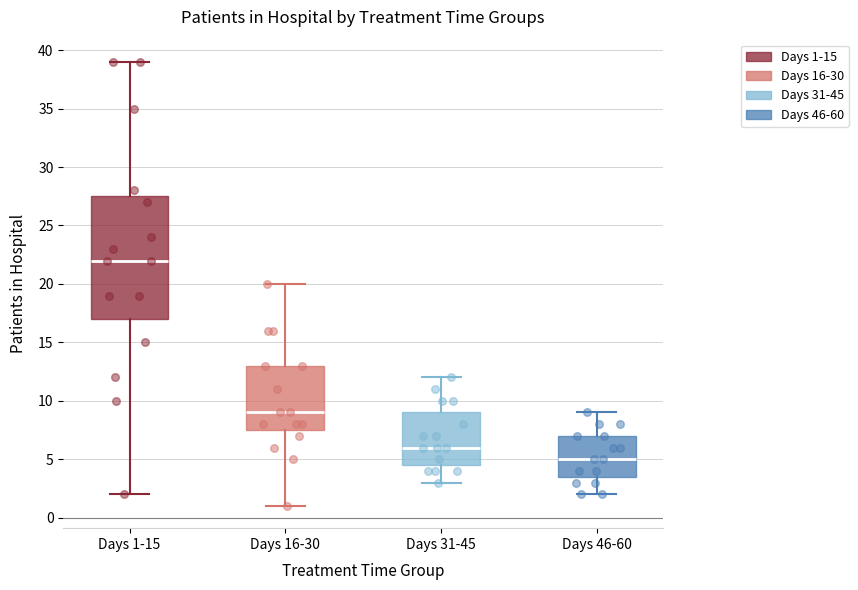

Where does the upper whisker of the box for Days 31-45 end on the y-axis? The values are not printed on the chart, so give them approximately, as read against the axis.

12.0